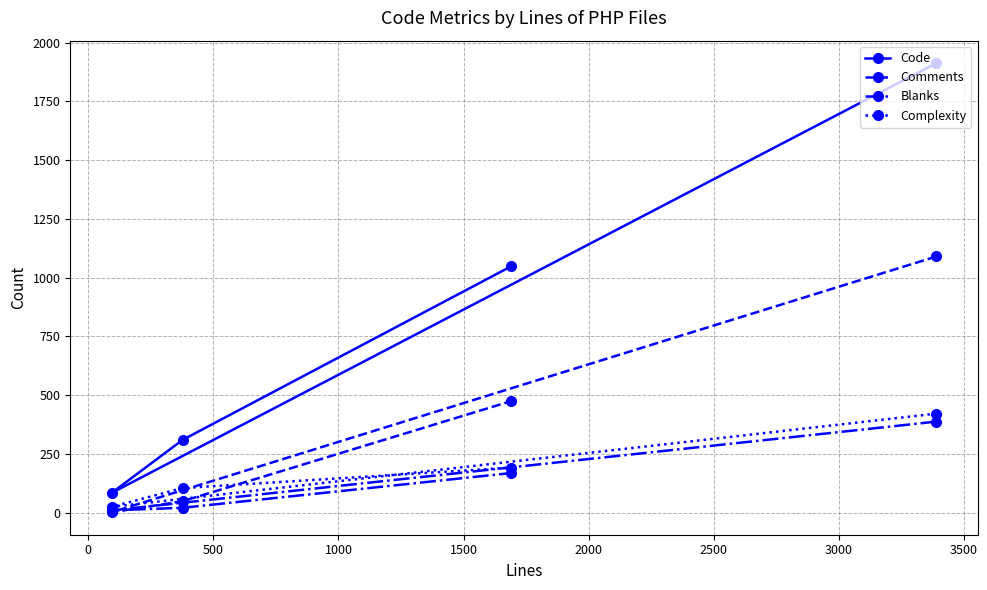

Is this an area chart (filled region under the line)?

No